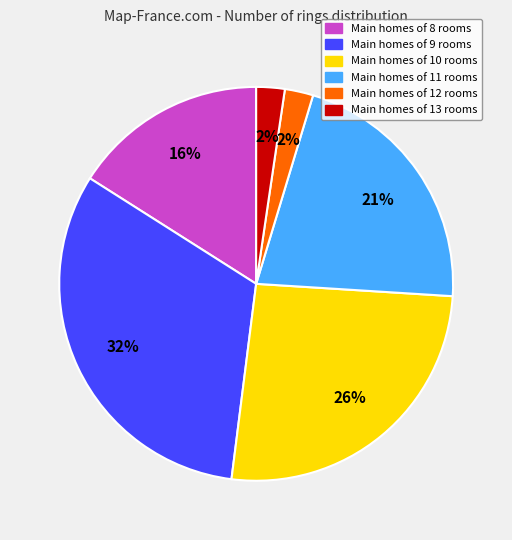

Does any single category account for the majority?

No